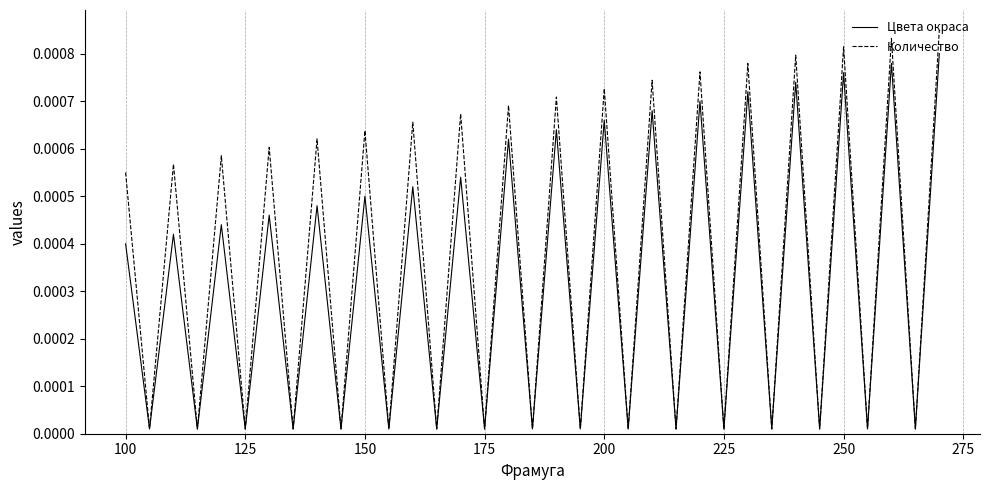

What are all the series names shown in the legend?

Цвета окраса, Количество